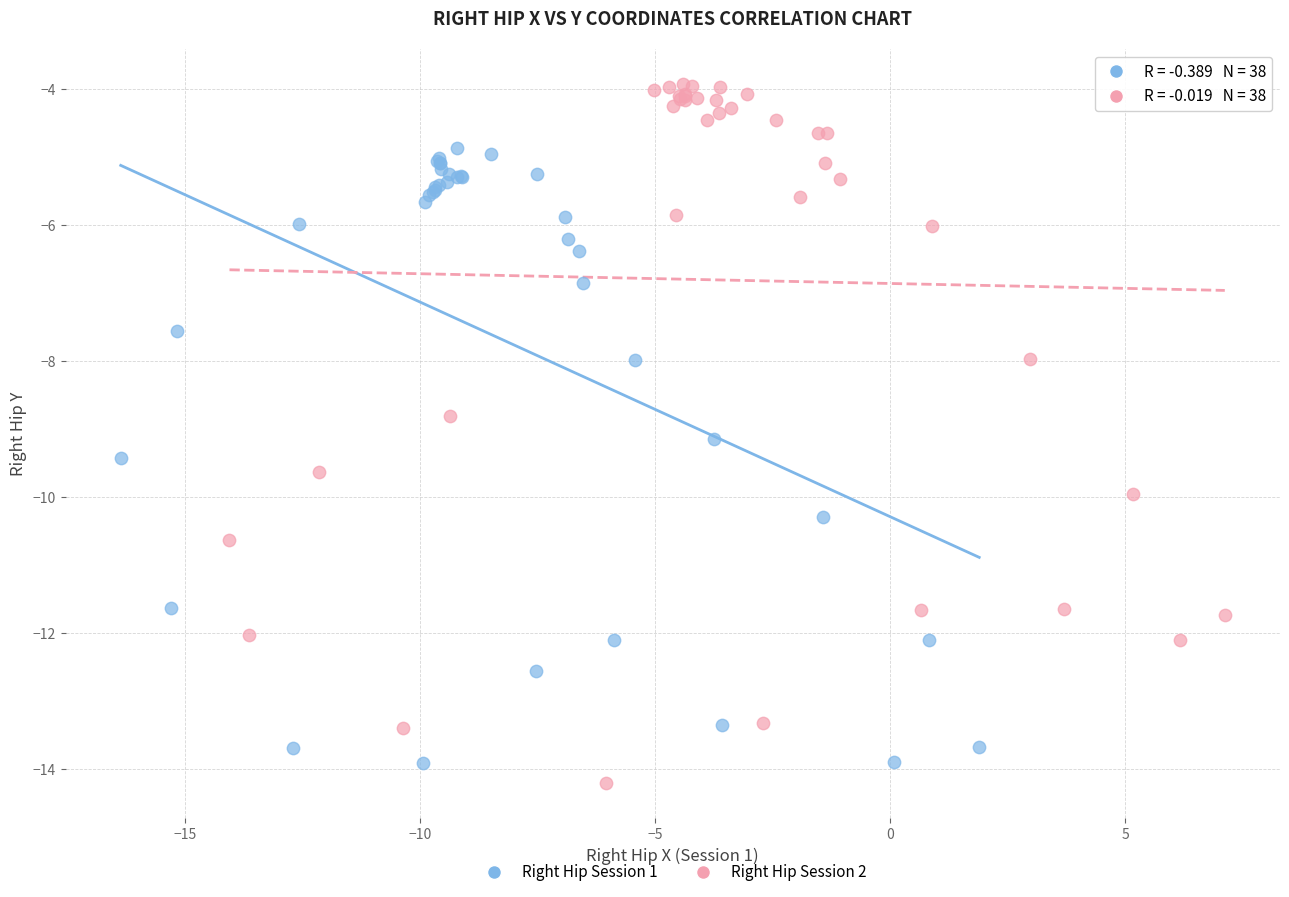

Which series has the widest spread of Y values?

Right Hip Session 2